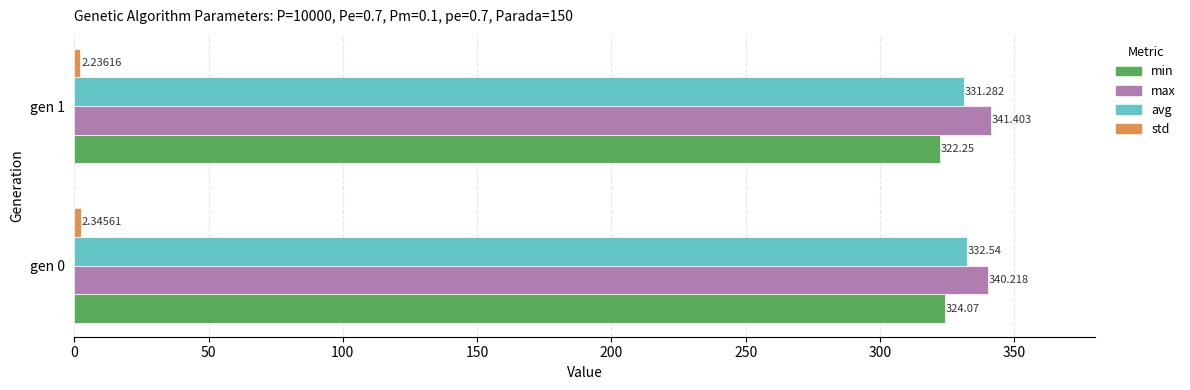

Is the value of avg at gen 0 greater than the value of min at gen 1?

Yes